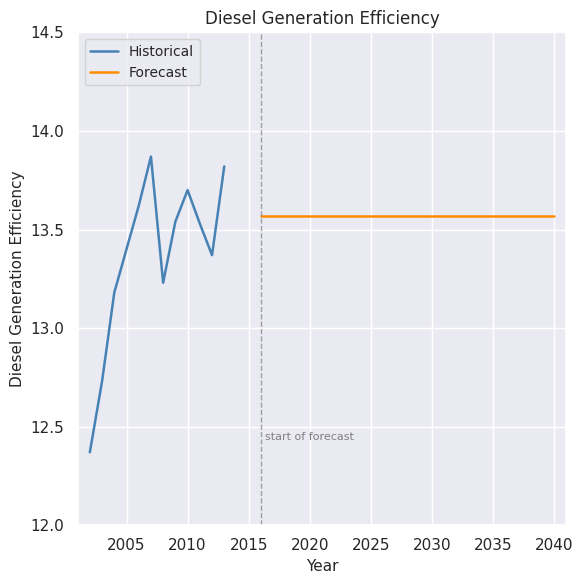

Is it true that the value at 2010 is 3.5?

False